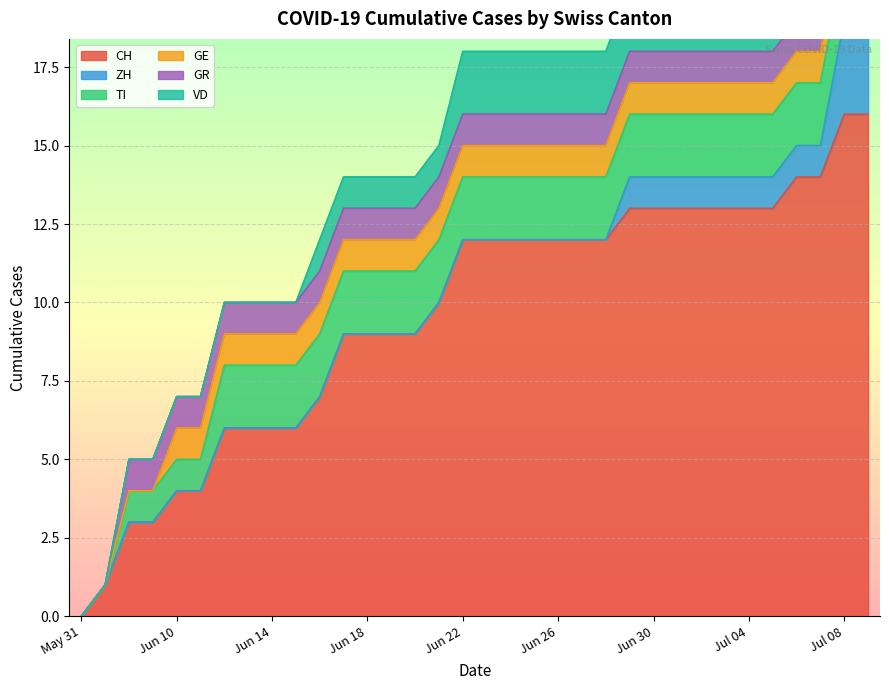

At how many categories does at least one series exceed 1?

32